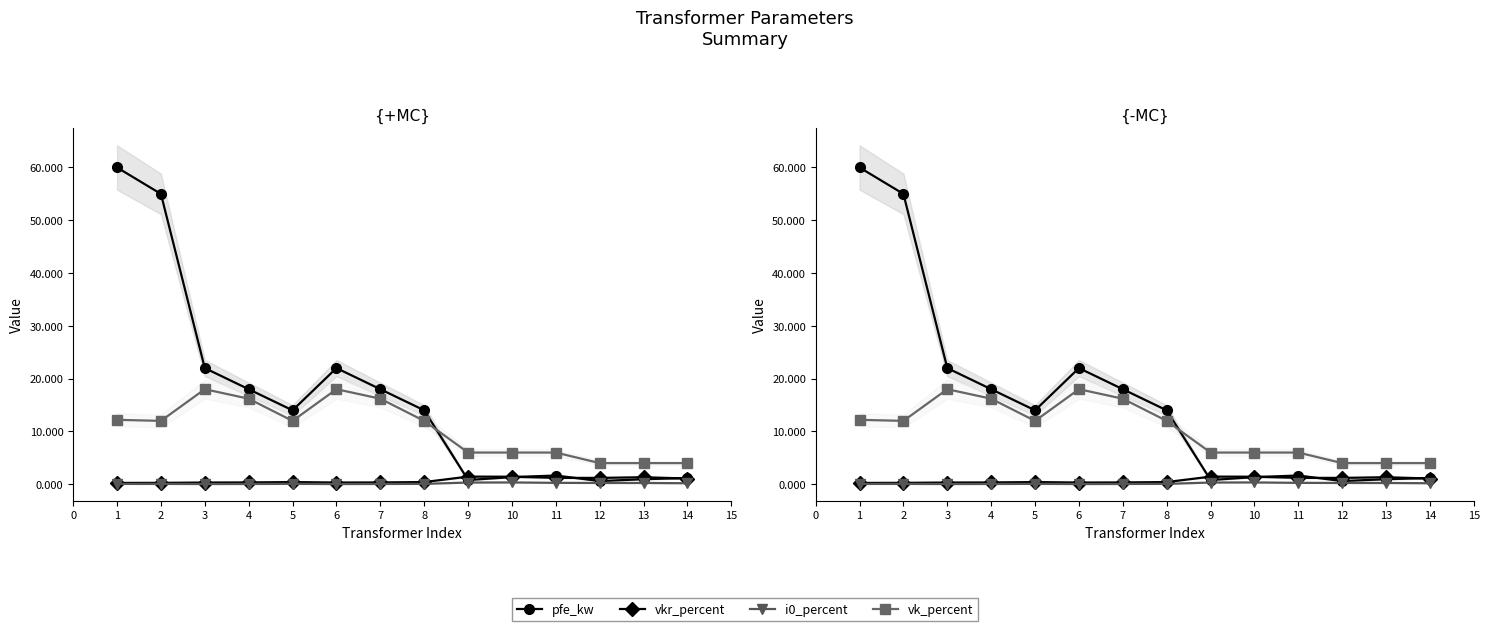

True or false: i0_percent and pfe_kw intersect in this chart.

False